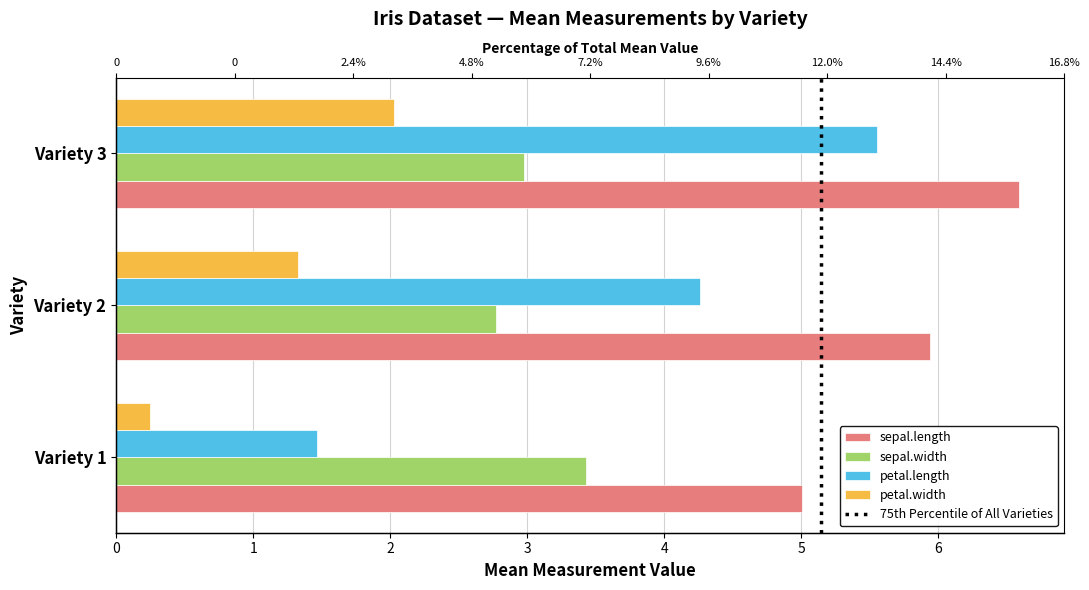

Between Variety 1 and Variety 2, which series saw the biggest shift?

petal.length